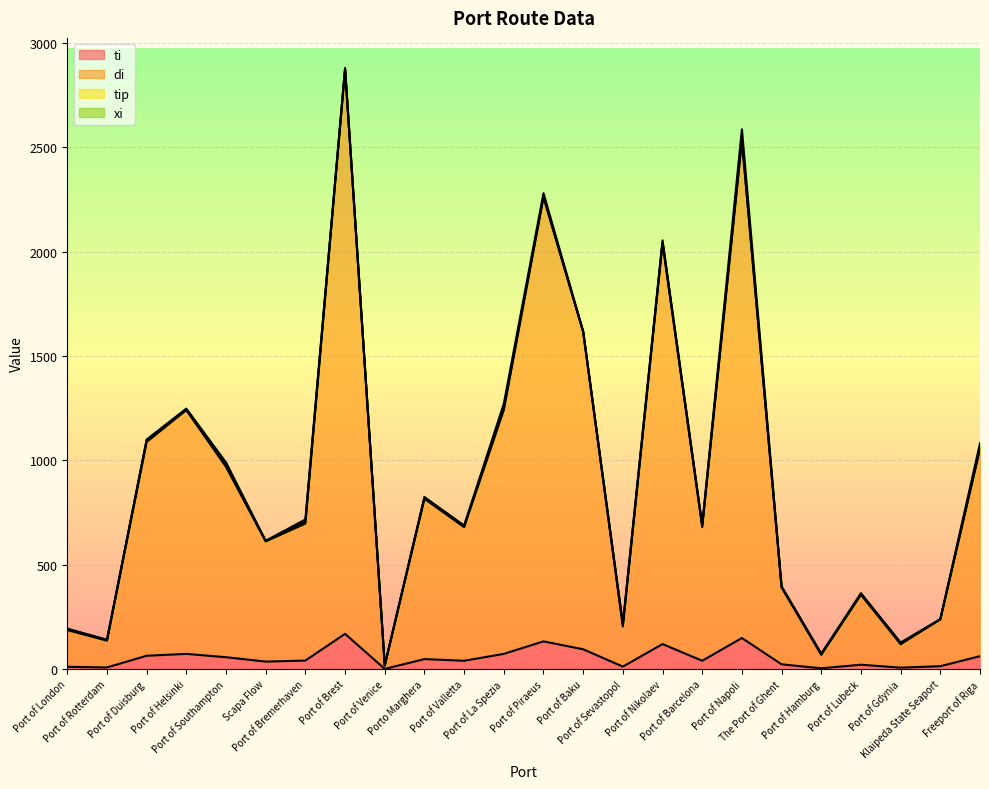

How many interior local peaks does the ti series have?

7